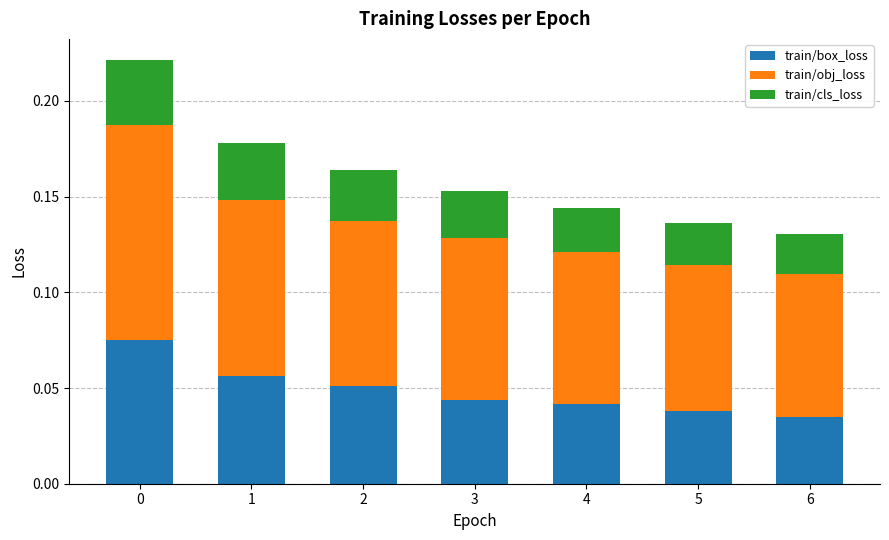

Are the bars grouped side by side (vs. stacked)?

No